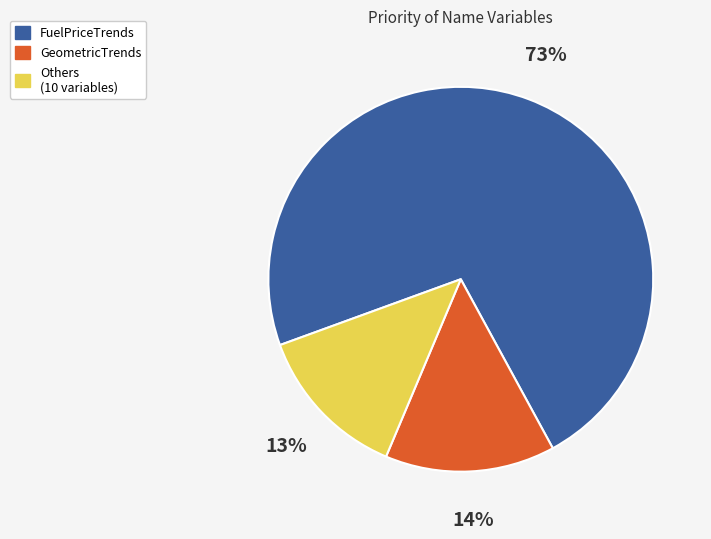

Does any single category account for the majority?

Yes